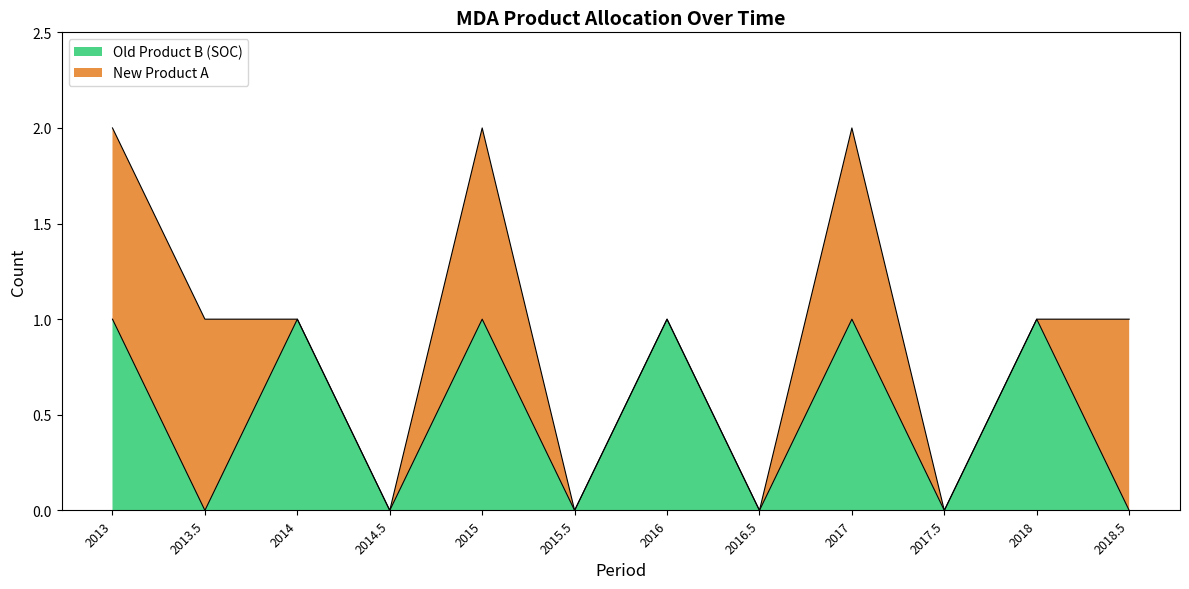

How many values are below 1?

6